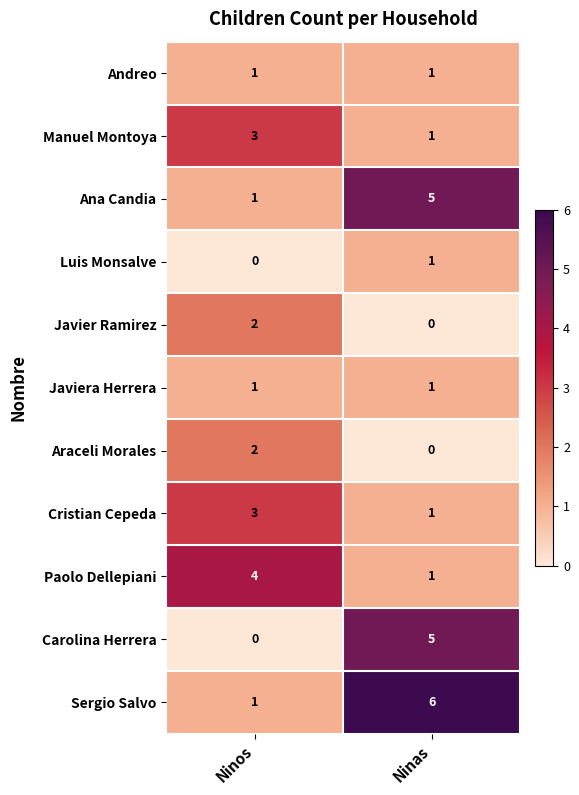

What is the difference between the maximum and minimum values in the Paolo Dellepiani series?

3